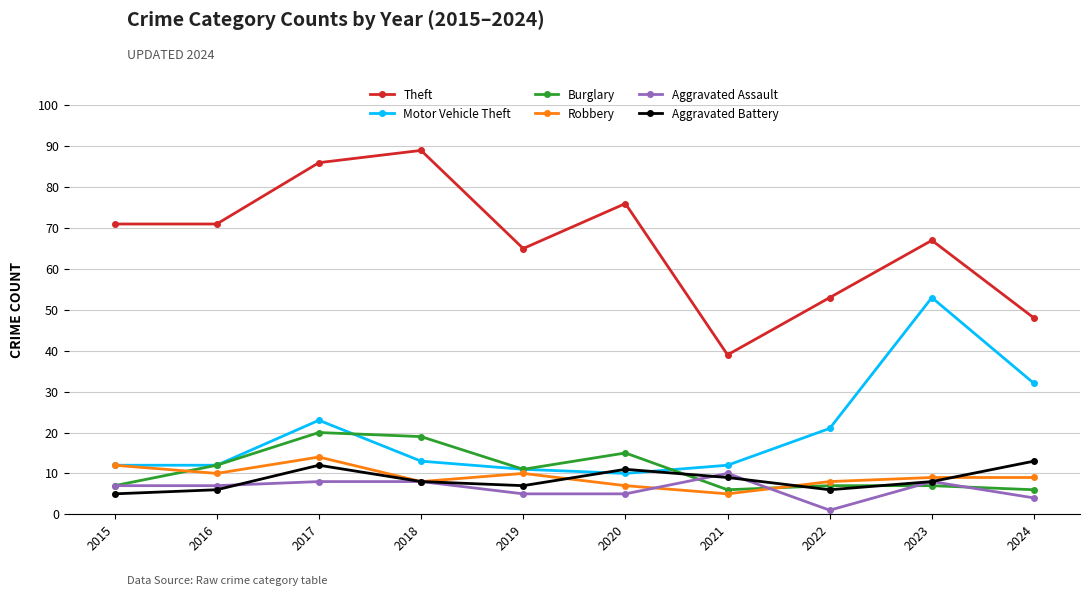

How many intersections are there between Burglary and Robbery?

2